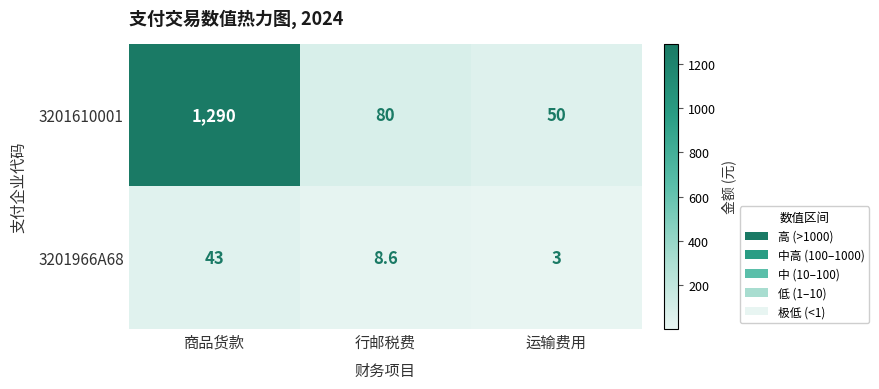

Reading left to right, extract all data points from this chart.

3201610001: 商品货款=1290.0	行邮税费=80.0	运输费用=50.0
3201966A68: 商品货款=43.0	行邮税费=8.6	运输费用=3.0